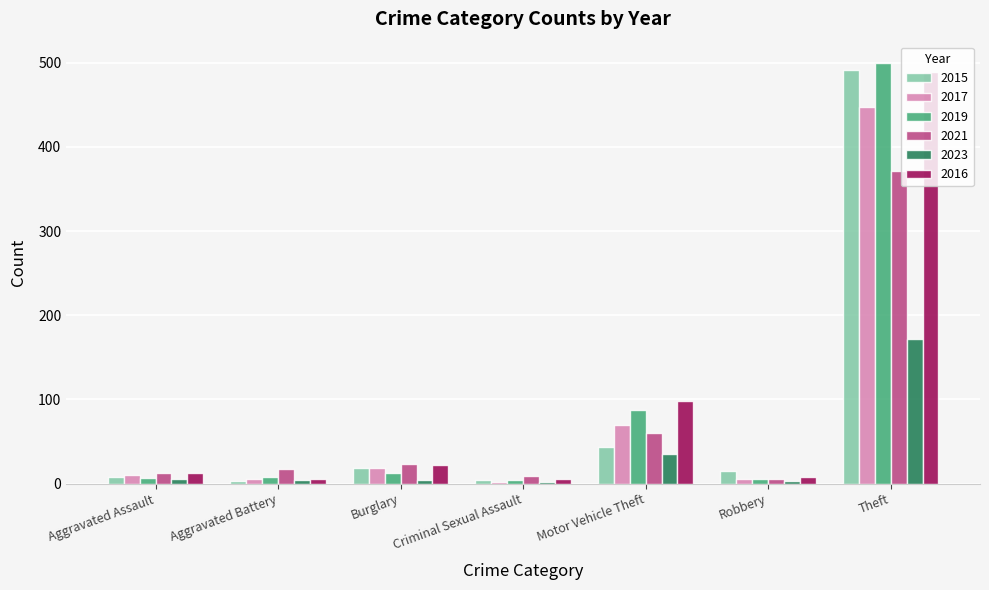

The value of 2021 at Criminal Sexual Assault is 9. True or false?

True